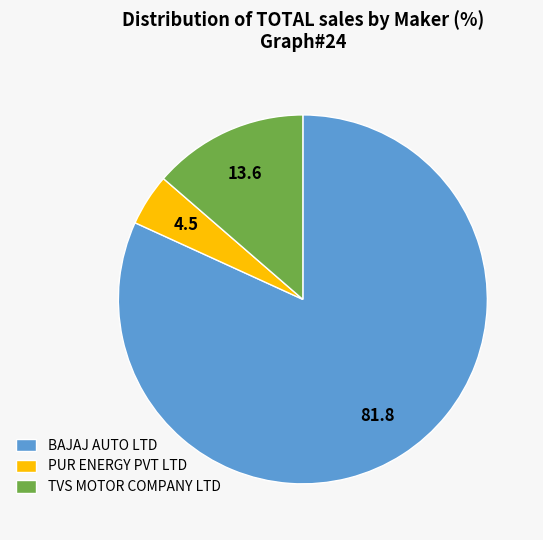

Which category has the smallest portion of the pie?

PUR ENERGY PVT LTD